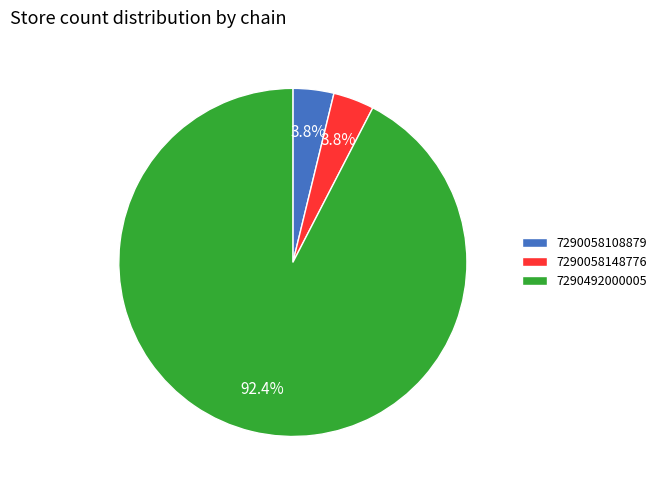

What portion of the pie excludes 7290492000005?

7.6%